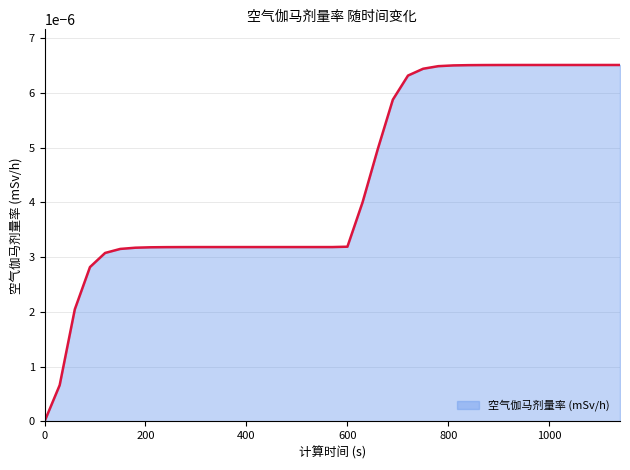

Does the chart display data point markers on the line(s)?

No